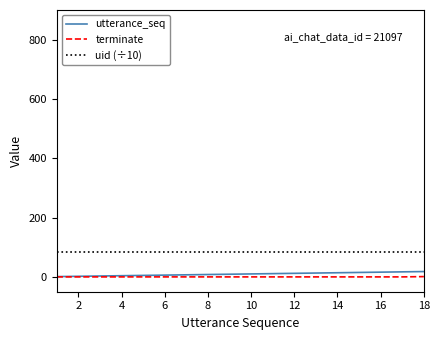

Which series has the largest total across all categories?

uid (÷10)